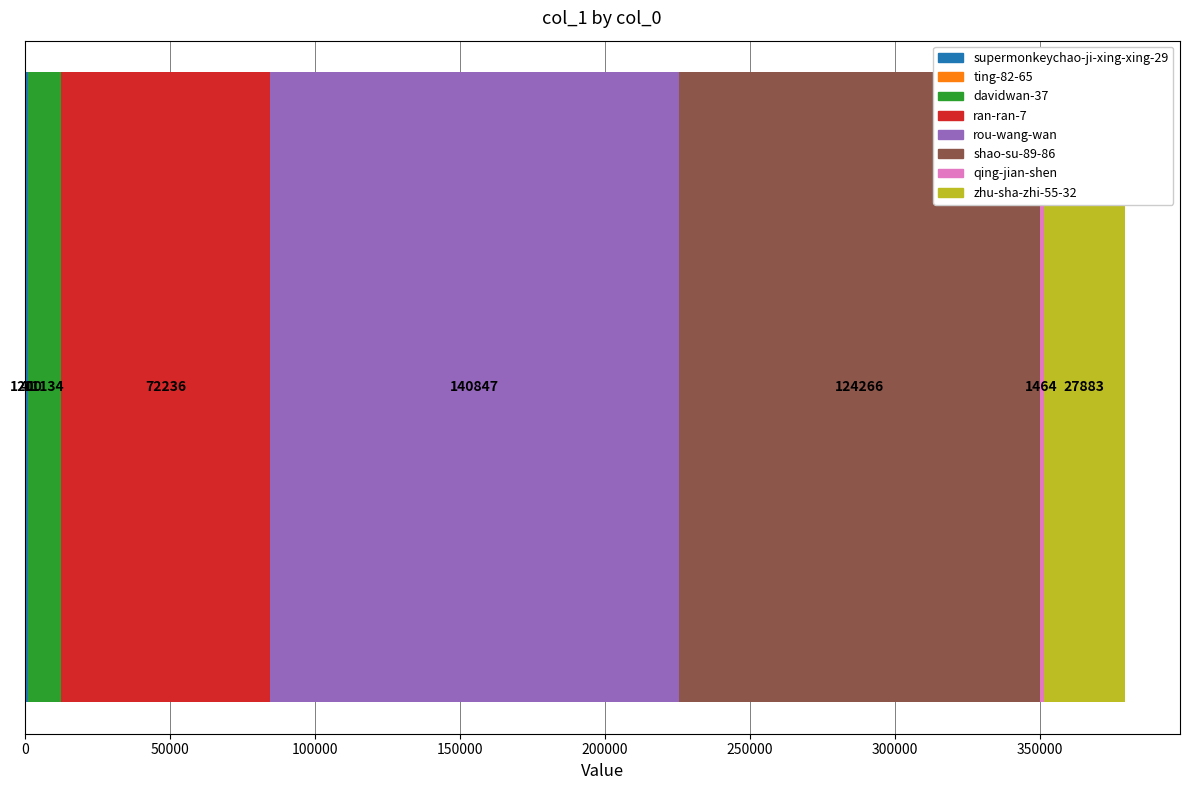

What is the value of the 3rd bar from the left?

11134